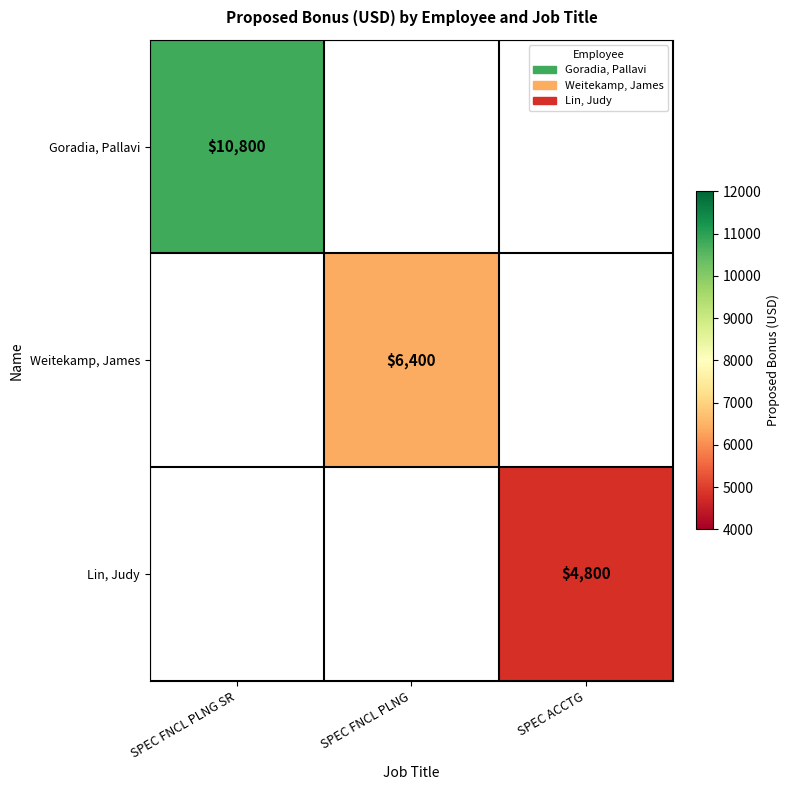

The value of Lin, Judy at SPEC ACCTG is 4800. True or false?

True